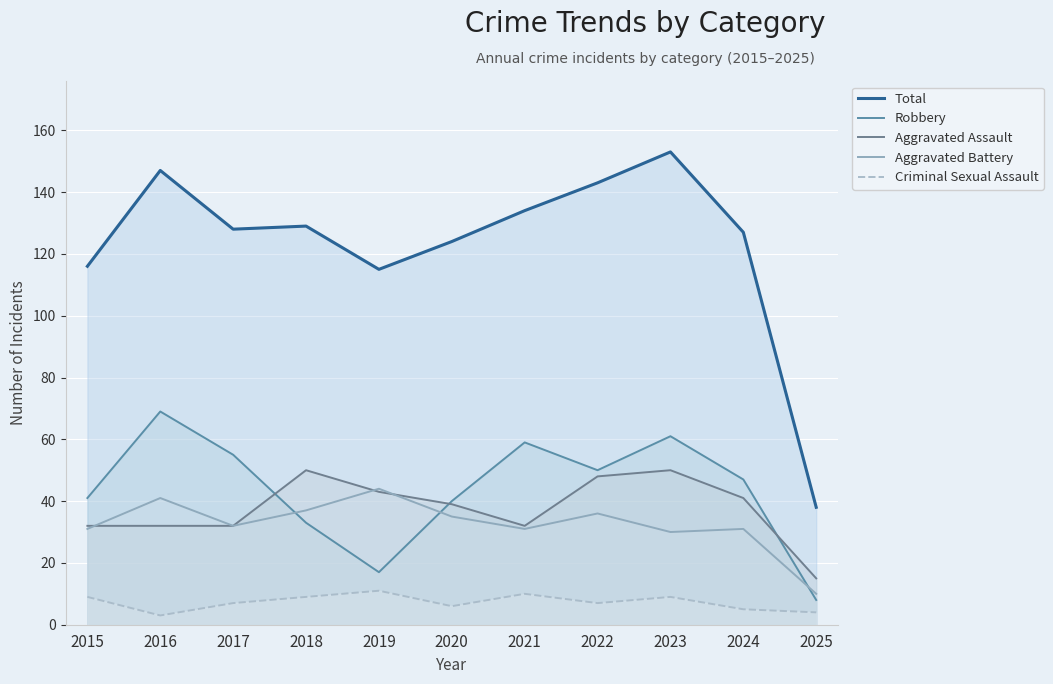

True or false: Criminal Sexual Assault and Aggravated Battery intersect in this chart.

False